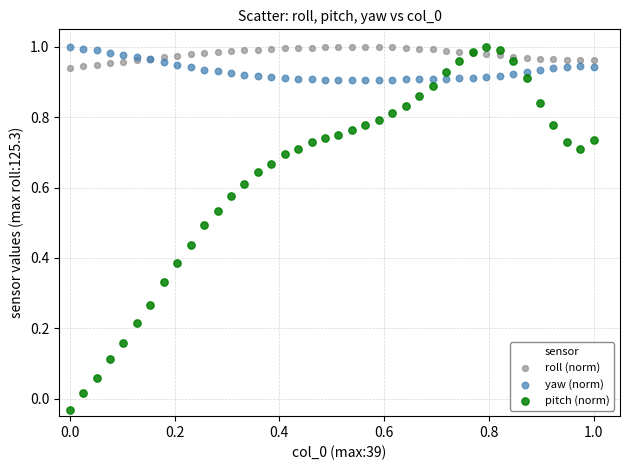

Which series reaches the minimum Y coordinate?

pitch (norm)